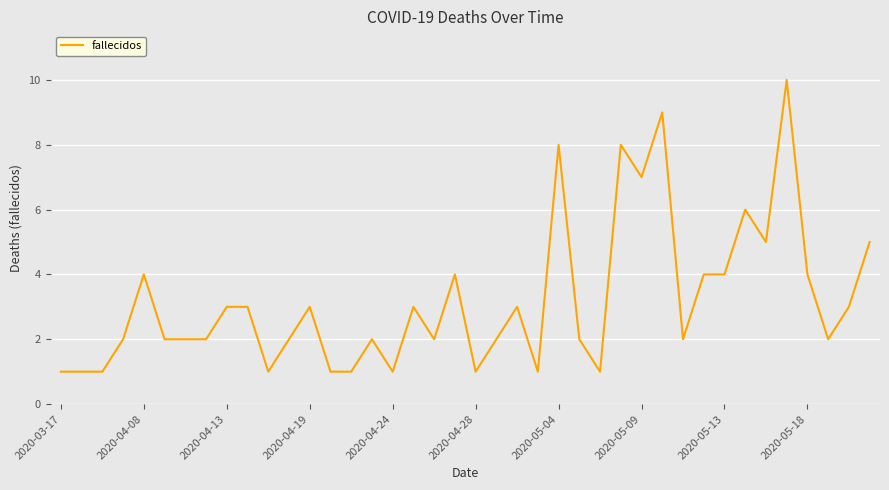

What is the difference between the maximum and minimum values?

9